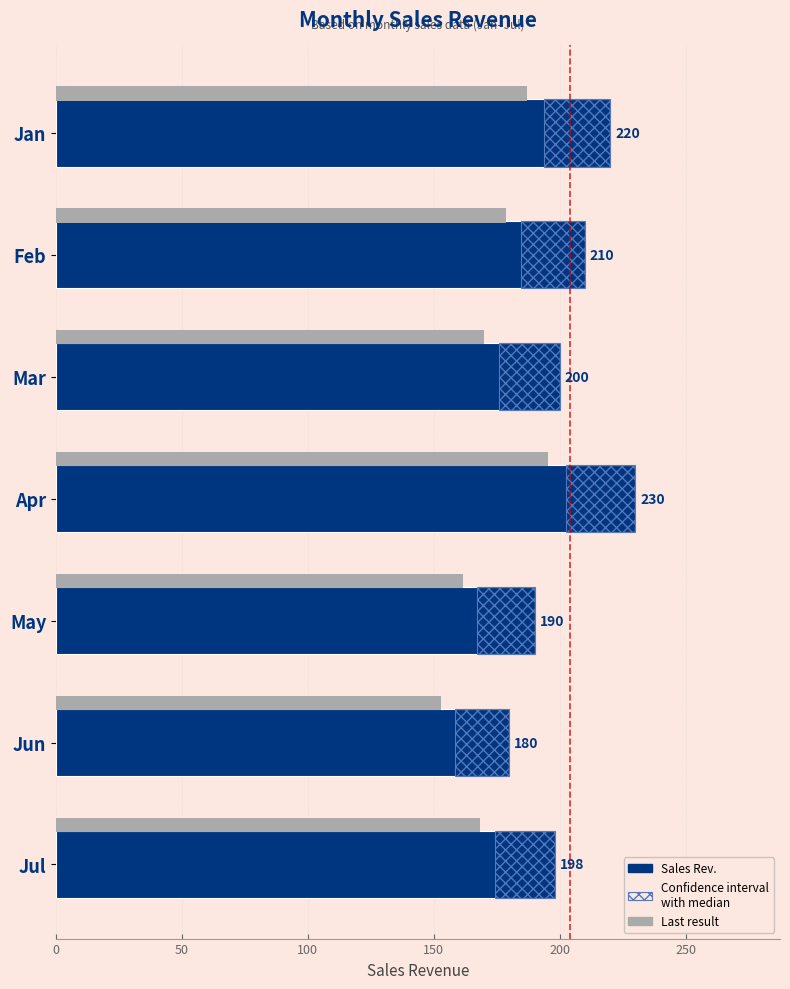

The Sales Rev. series shows 79.7 at Mar. True or false?

False